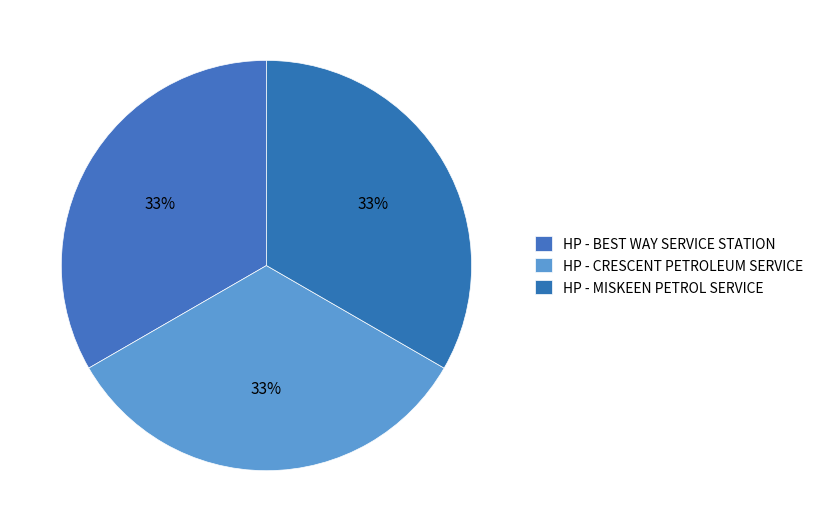

Count the number of slices in the pie.

3